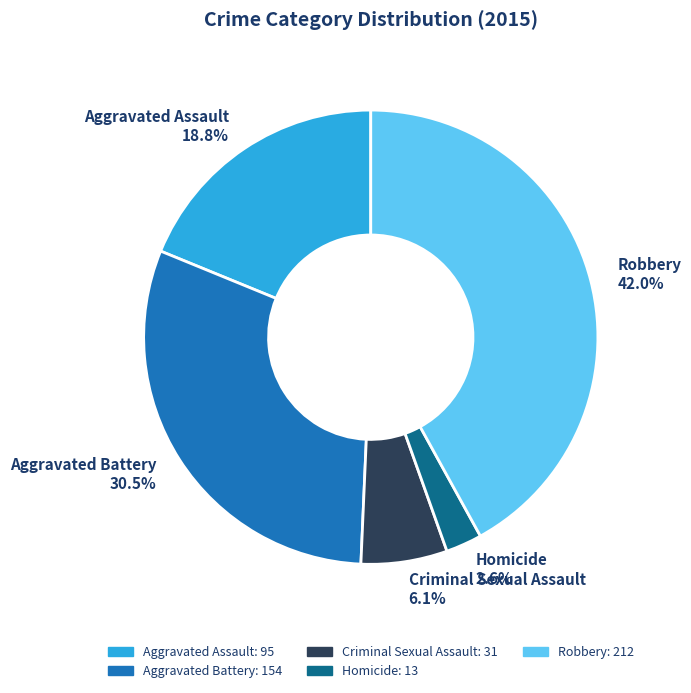

The Criminal Sexual Assault slice represents 6% of the pie. True or false?

True